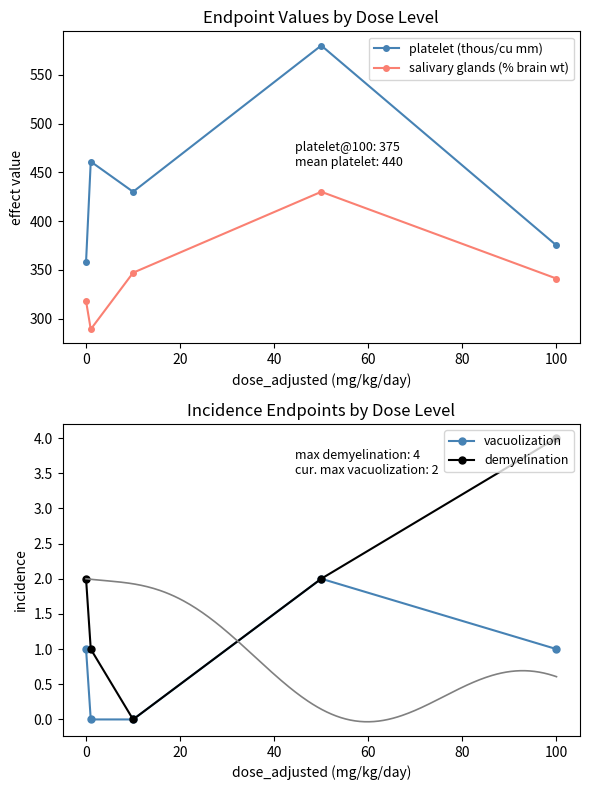

In platelet (thous/cu mm), how many points are higher than both neighbors (excluding endpoints)?

2